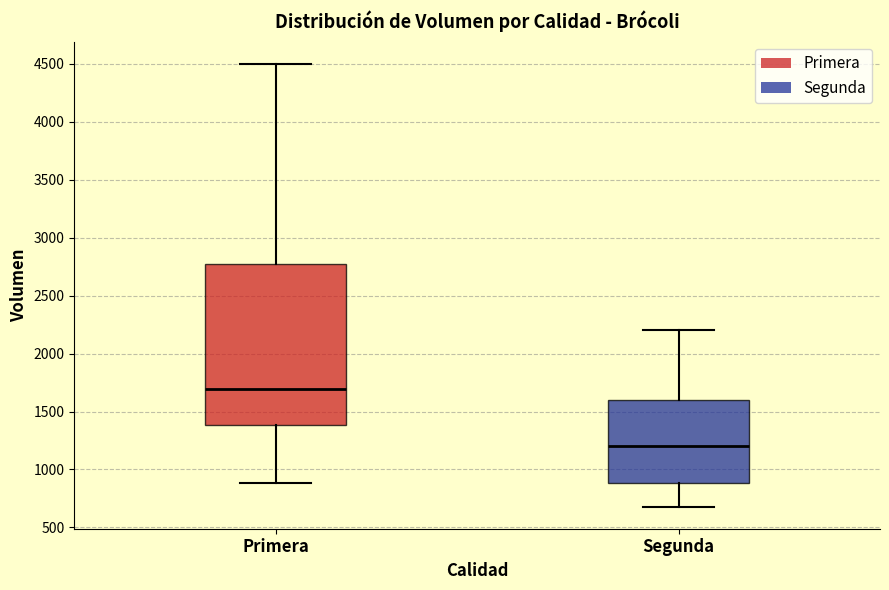

Which box is the tallest, from its lower edge to its upper edge?

Primera